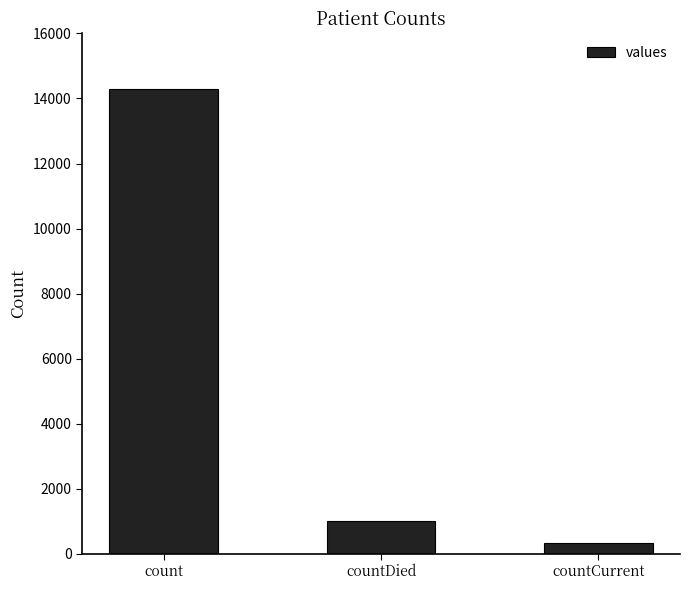

Which label corresponds to the smallest value in the chart?

countCurrent